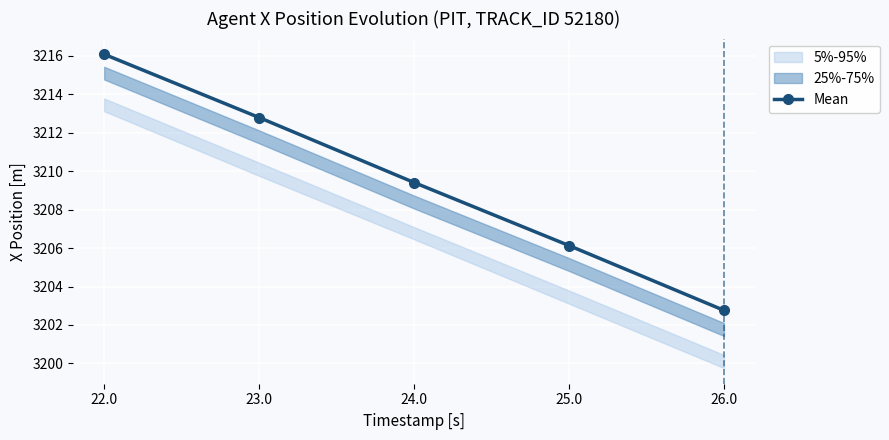

What position from the right is 23.0?

4